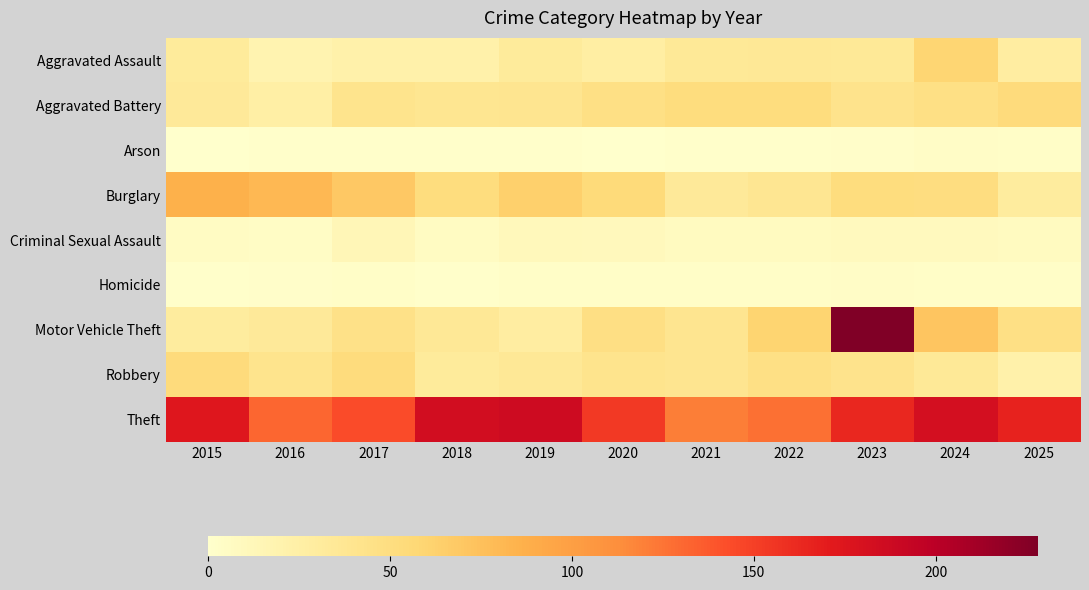

What is the spread (max minus min) of values at 2015?

174